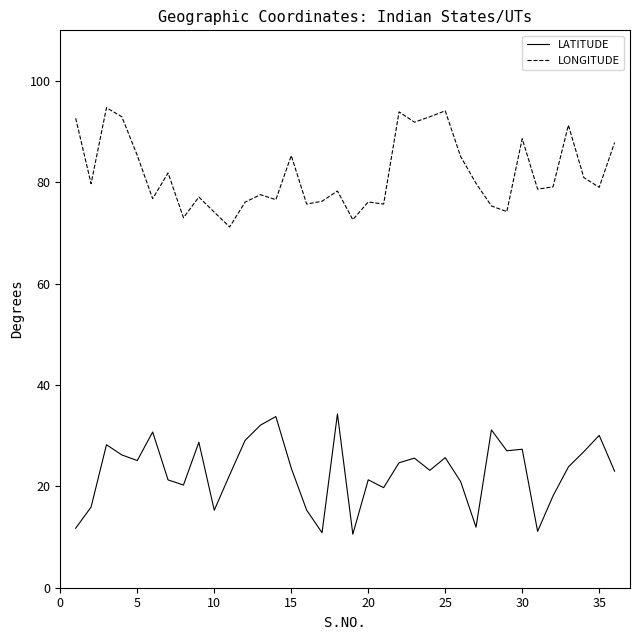

True or false: LATITUDE and LONGITUDE intersect in this chart.

False